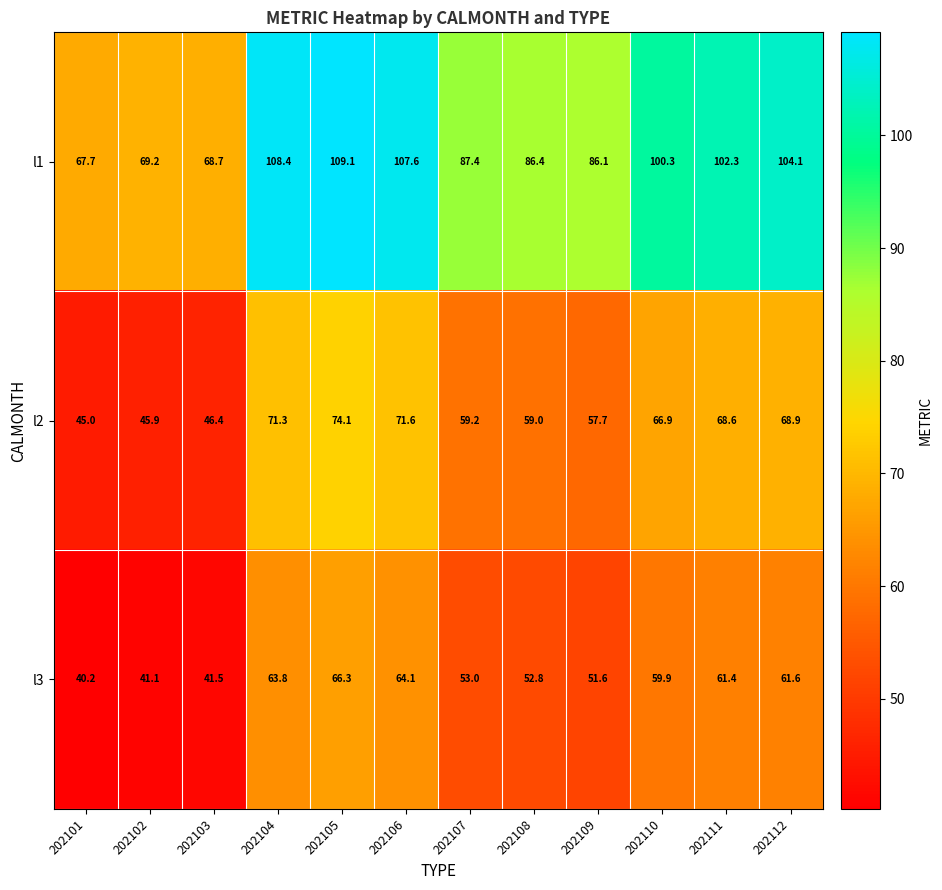

What is the greatest value displayed?

109.1